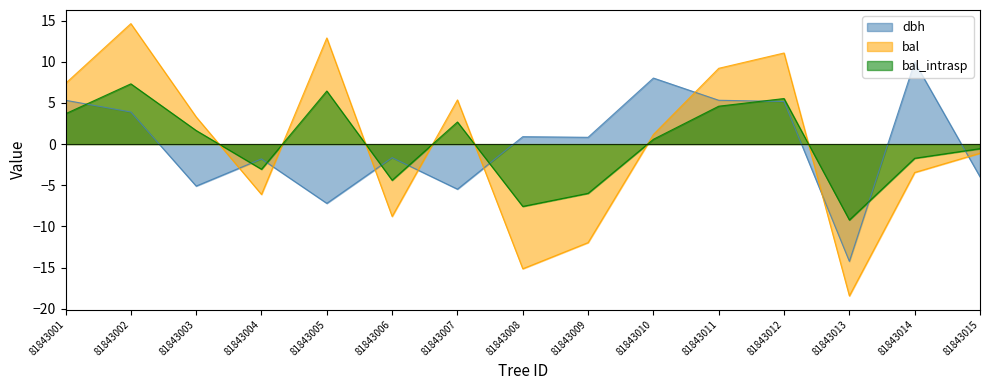

Which series has the widest spread of values?

bal